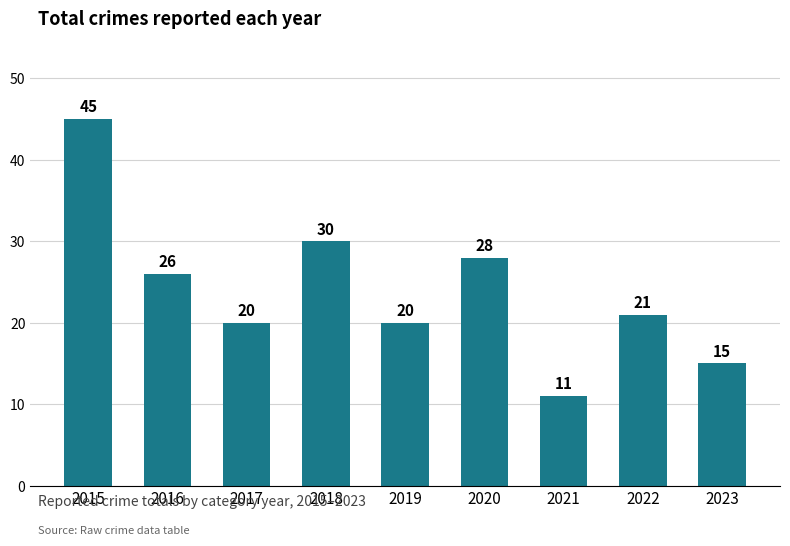

What is the sum of the values at 2019 and 2015?

65